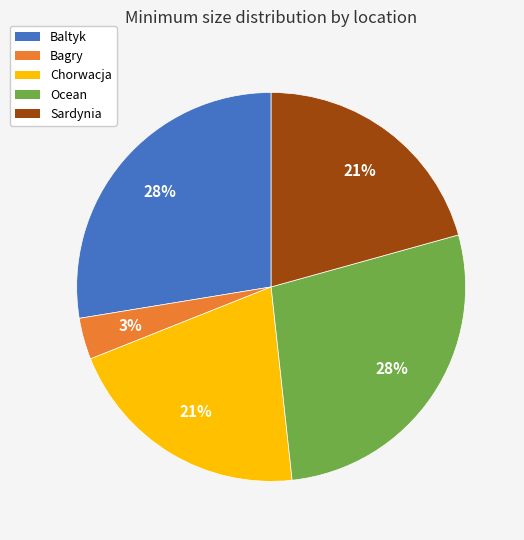

Which slice is the smallest?

Bagry